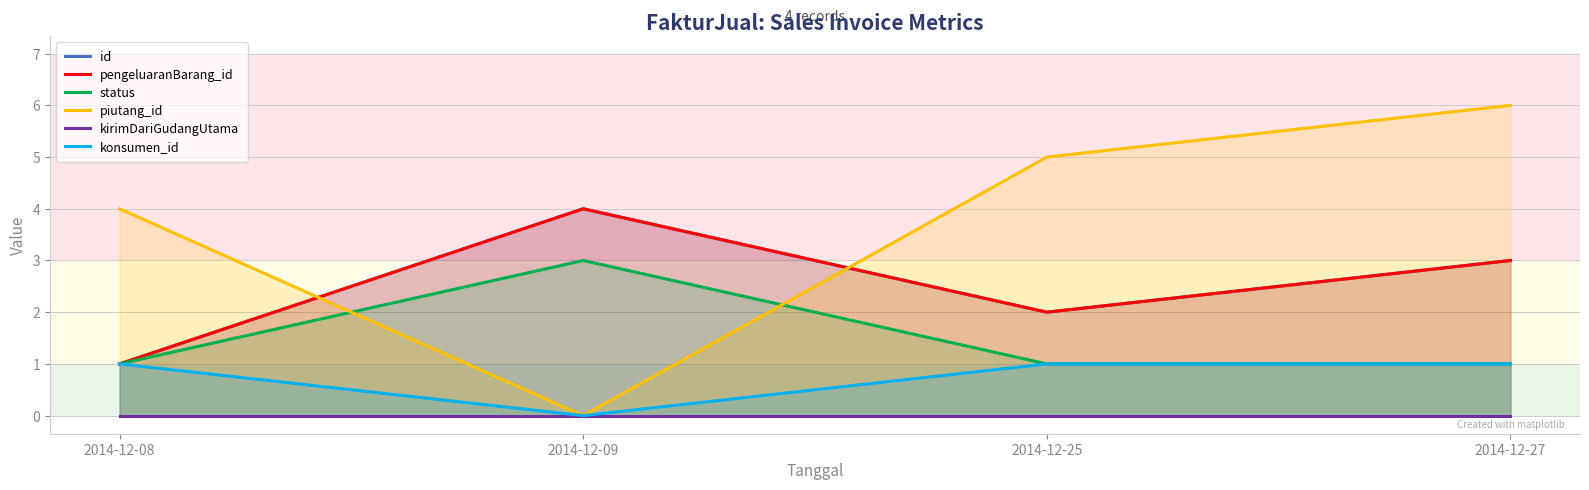

Where is piutang_id nearest to the value 3?

2014-12-08